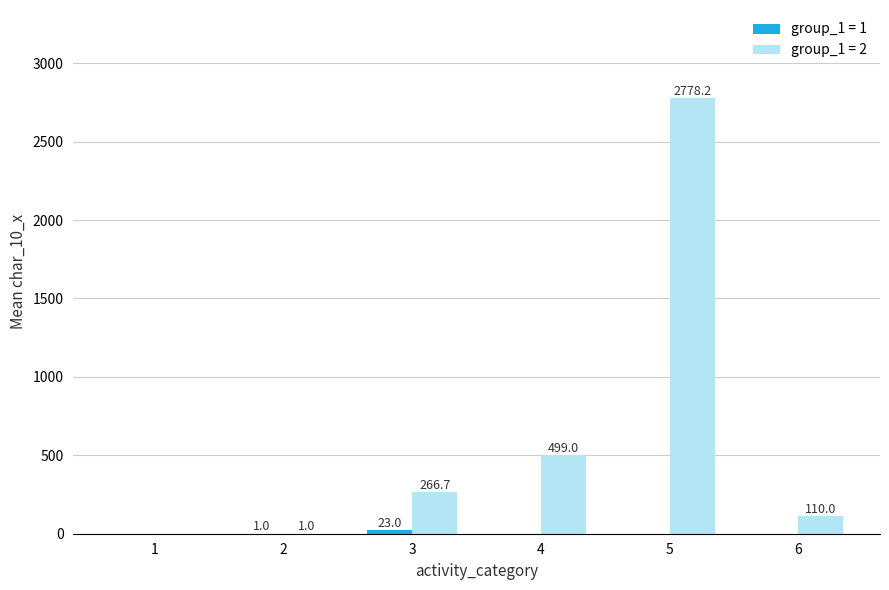

Is it true that group_1 = 2 equals 0.0 at 1?

True